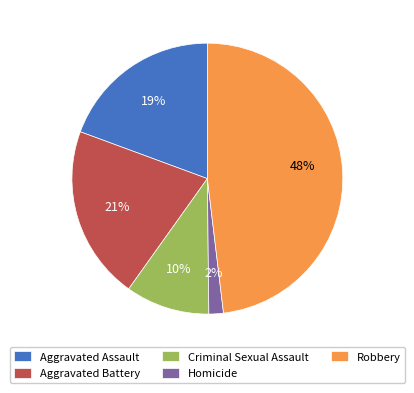

Is it true that Homicide is 2% of the pie?

True